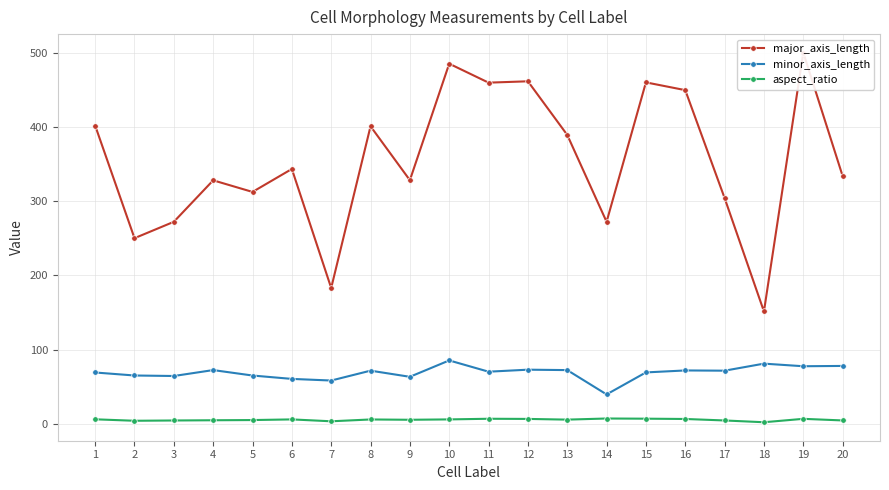

What is the total value across all series at 19?

584.5